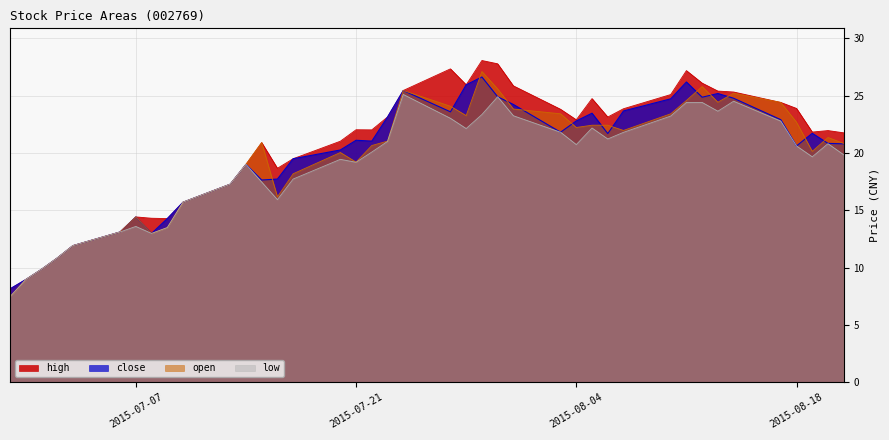

At which category does close reach its first local peak?

2015-07-07